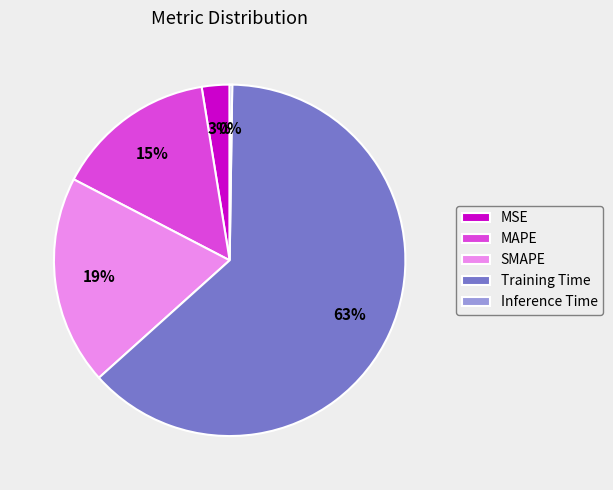

What is the largest slice in the pie chart?

Training Time